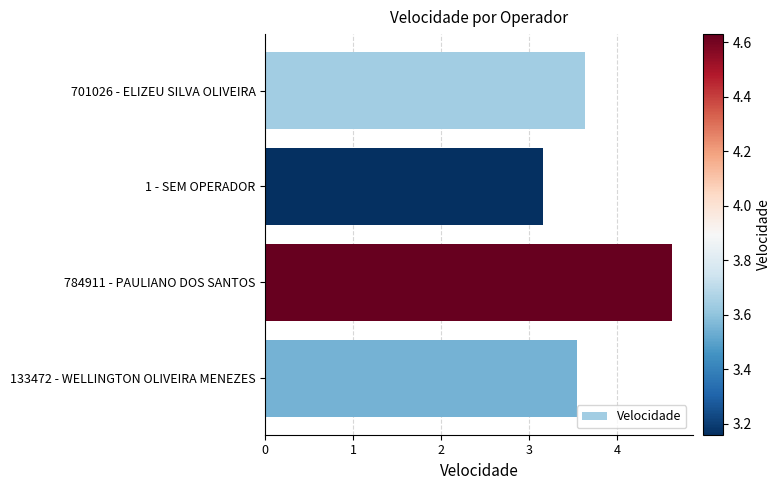

What is the label of the 4th bar from the bottom?

701026 - ELIZEU SILVA OLIVEIRA